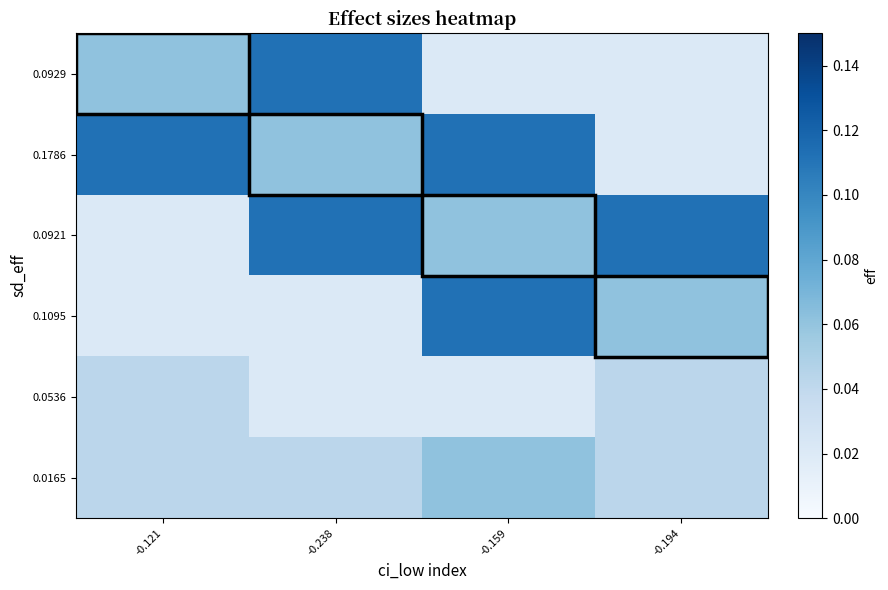

Rank the series at -0.121 from lowest to highest value.

0.0921, 0.1095, 0.0536, 0.0165, 0.0929, 0.1786